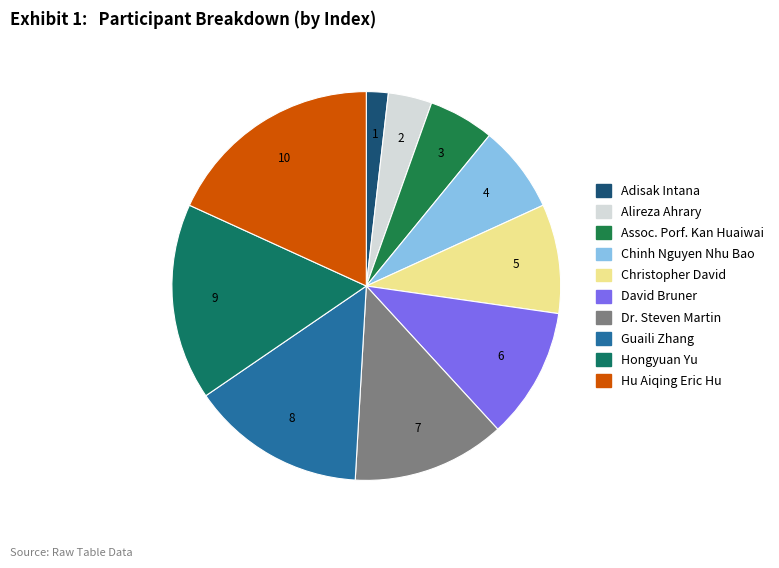

To the nearest percent, what is the average slice percentage?

10%